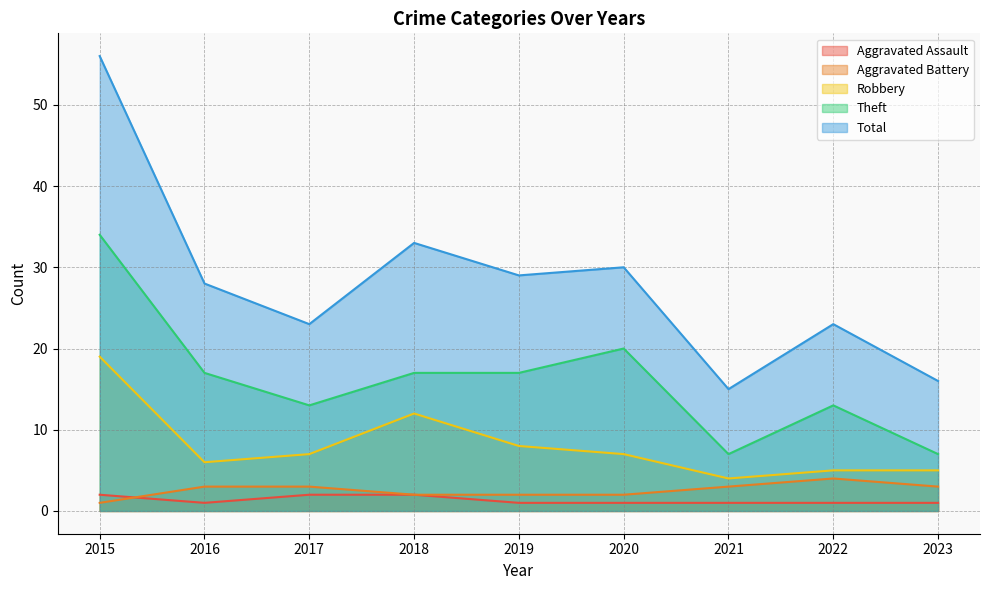

What is the value of the Total point at the 2nd from the left?

28